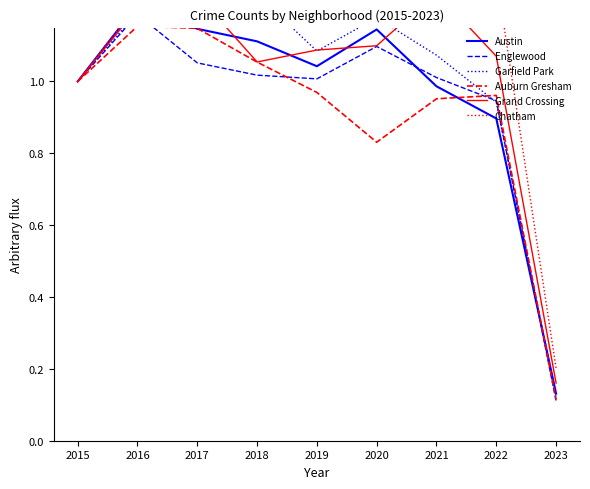

What is the maximum value shown in the chart?

1.3